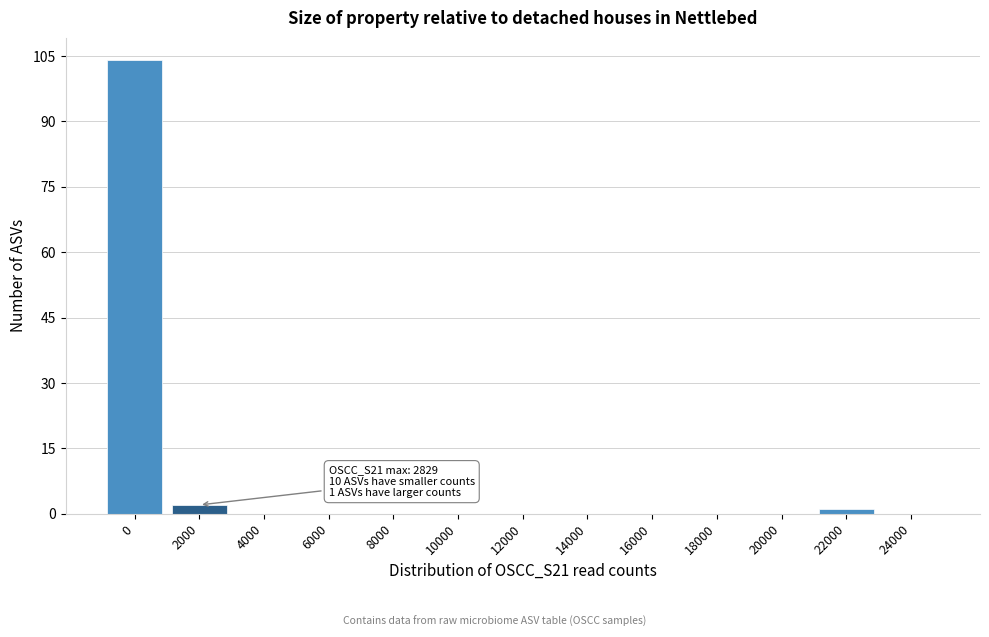

Reading left to right, extract all data points from this chart.

0=104	2000=2	4000=0	6000=0	8000=0	10000=0	12000=0	14000=0	16000=0	18000=0	20000=0	22000=1	24000=0